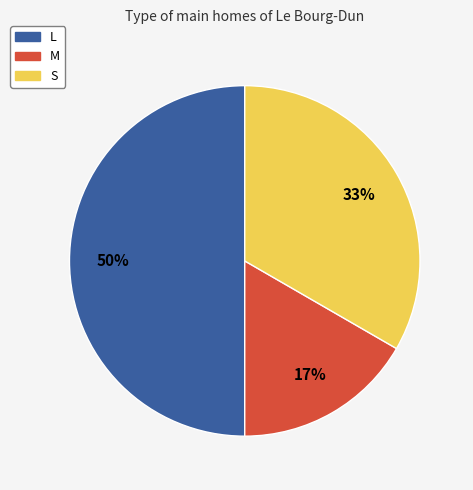

Count the number of slices in the pie.

3